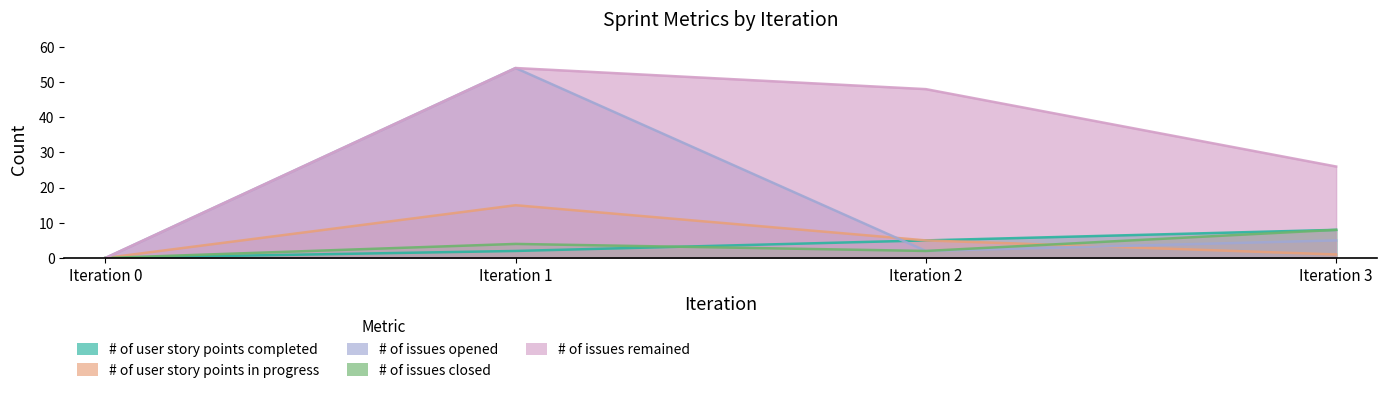

How many lines are shown in the chart?

5